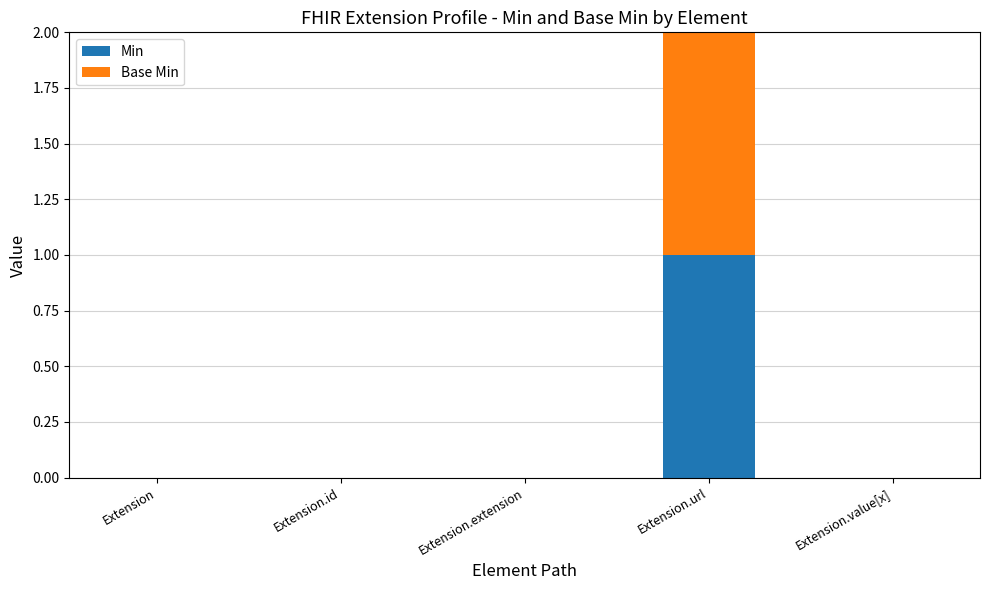

Reading left to right, what are the values for Min?

Extension=0	Extension.id=0	Extension.extension=0	Extension.url=1	Extension.value[x]=0